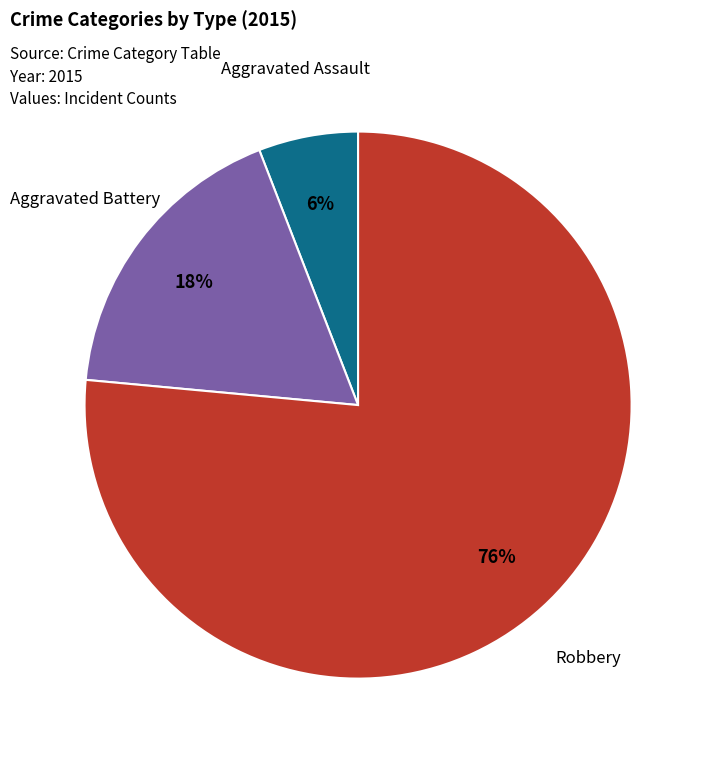

How many segments does this pie chart have?

3